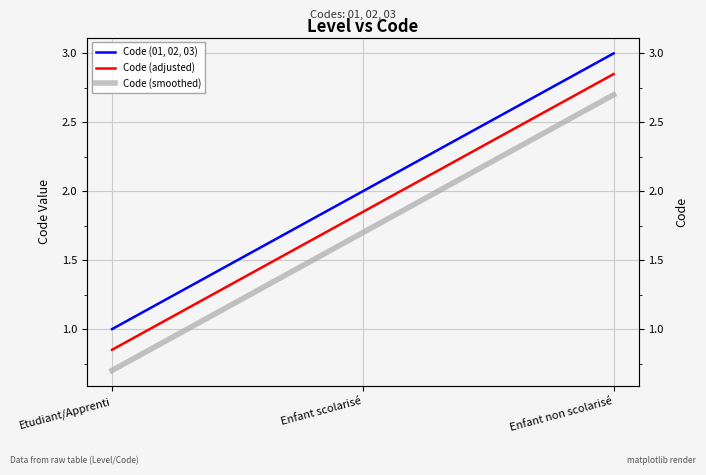

What is the approximate value of Code (01, 02, 03) at Etudiant/Apprenti?

1.0